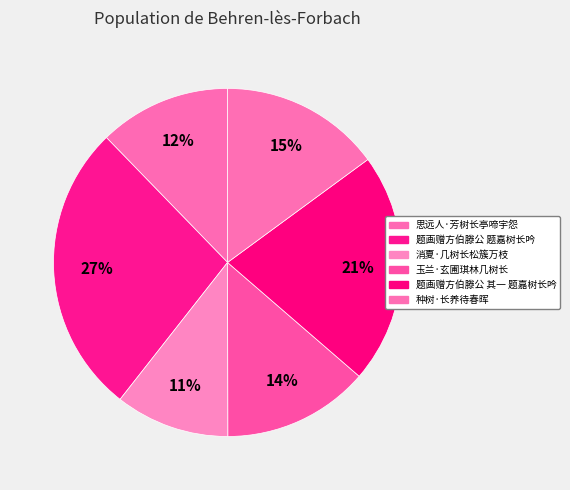

What portion of the pie excludes 玉兰·玄圃琪林几树长?

86.4%